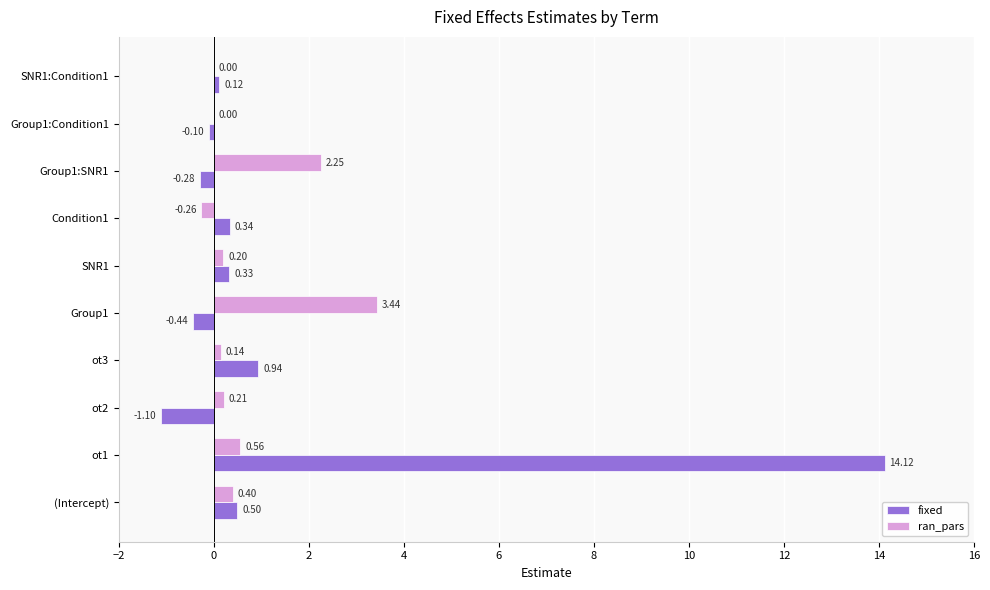

Which series changed the most between ot1 and Group1:Condition1?

fixed